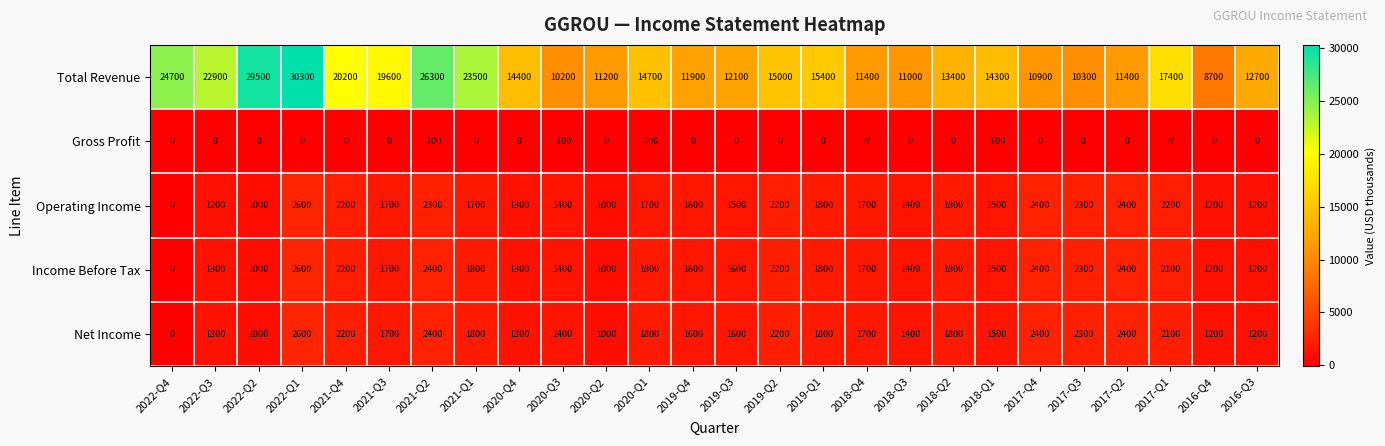

Where is Operating Income nearest to the value 1300?

2020-Q4